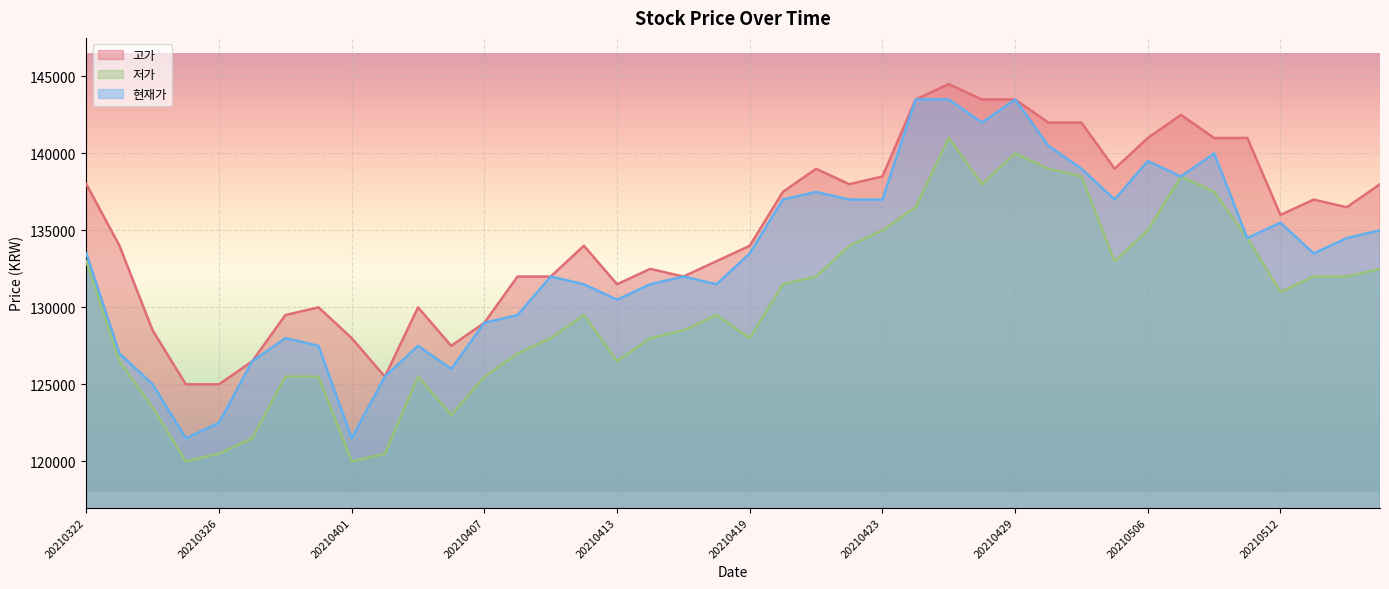

What is the minimum value shown in the chart?

120000